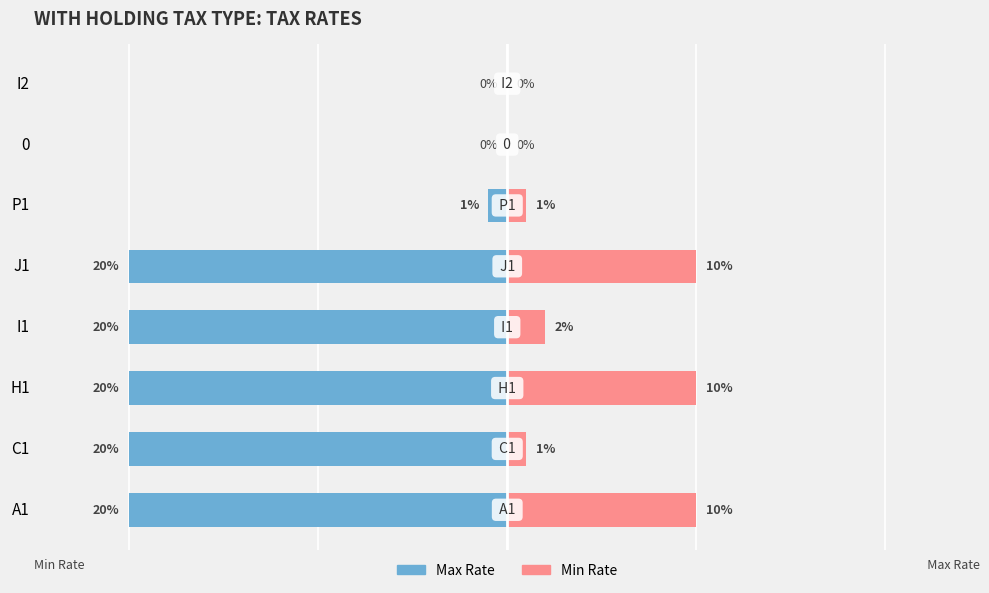

How many values in Max Rate are below zero?

6